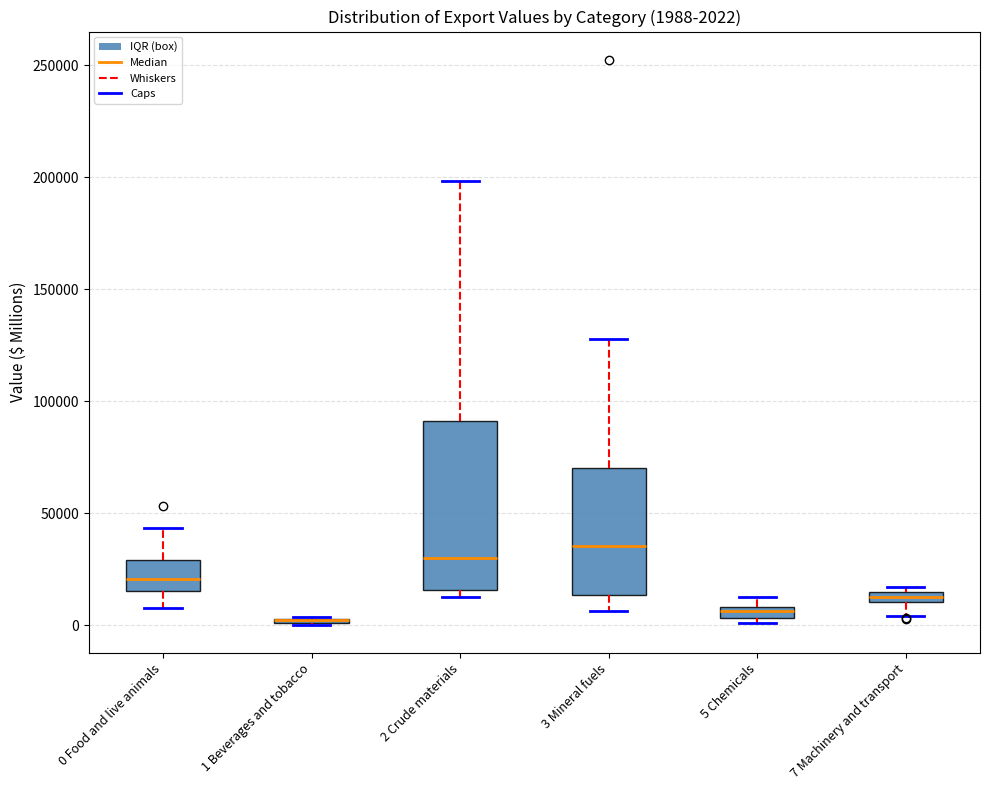

Which box is the tallest, from its lower edge to its upper edge?

2 Crude materials